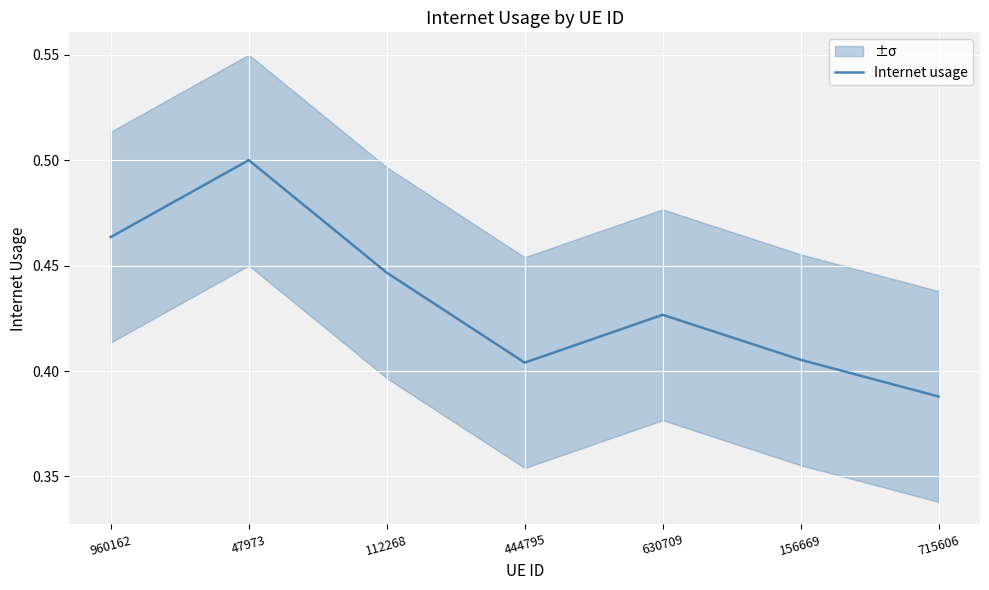

What is the difference between the maximum and minimum values?

0.1